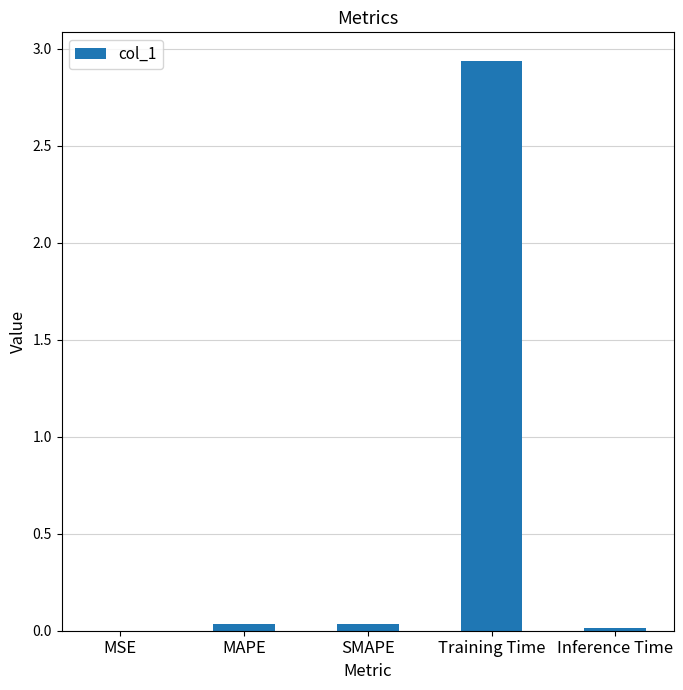

The value at Inference Time is 0.0. True or false?

True